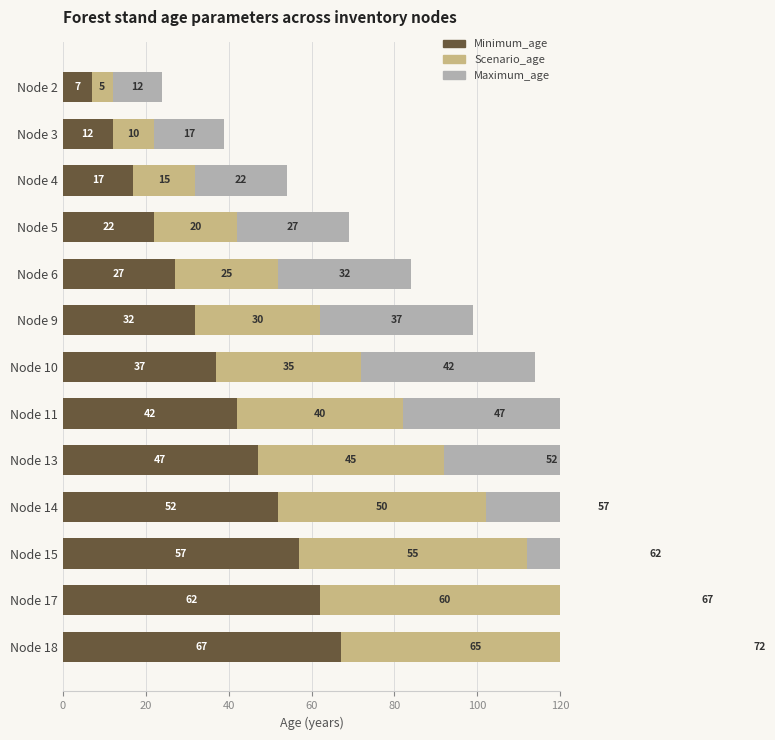

What are all the series names shown in the legend?

Minimum_age, Scenario_age, Maximum_age